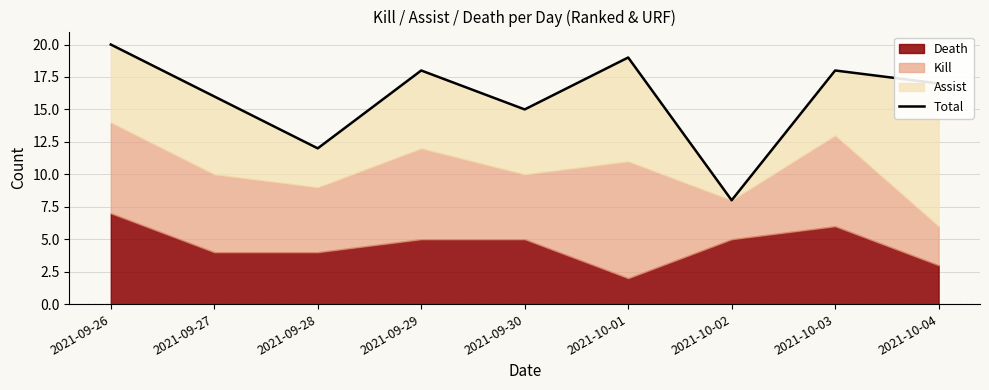

Where is the data nearest to the value 14?

2021-09-30